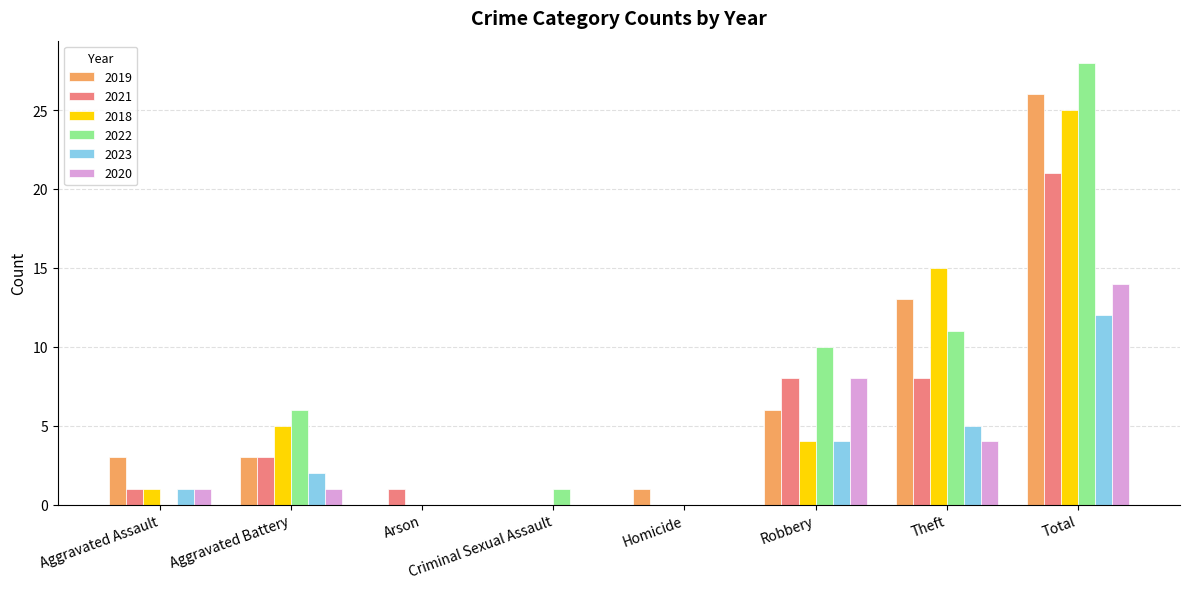

Is the value of 2021 at Criminal Sexual Assault greater than the value of 2023 at Aggravated Assault?

No